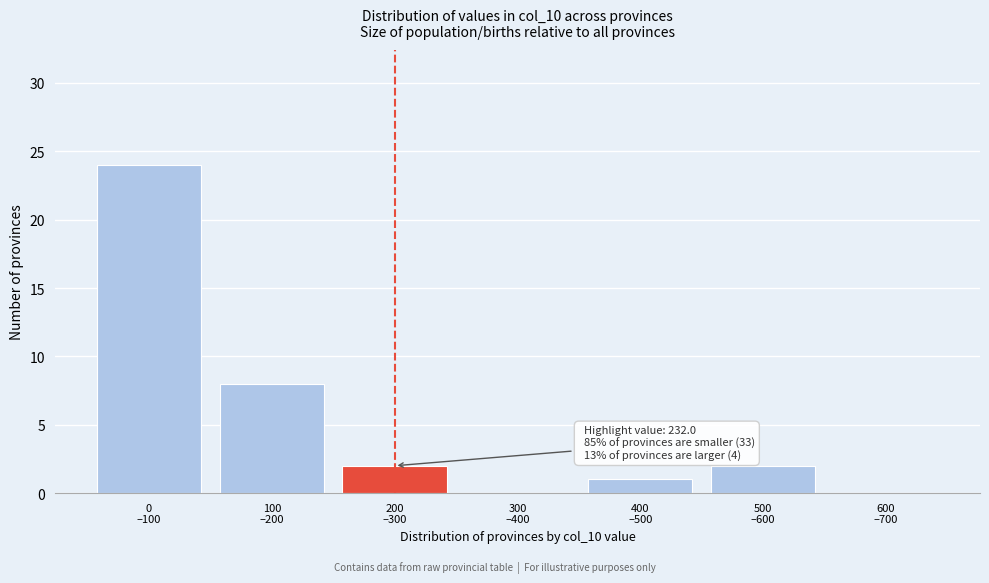

What is the maximum value shown in the chart?

24